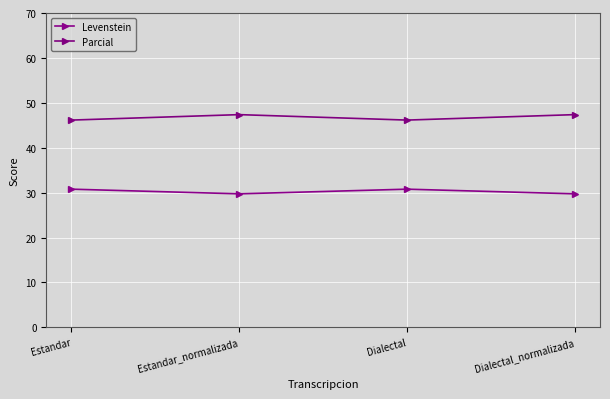

Rank the series at Dialectal from lowest to highest value.

Levenstein, Parcial